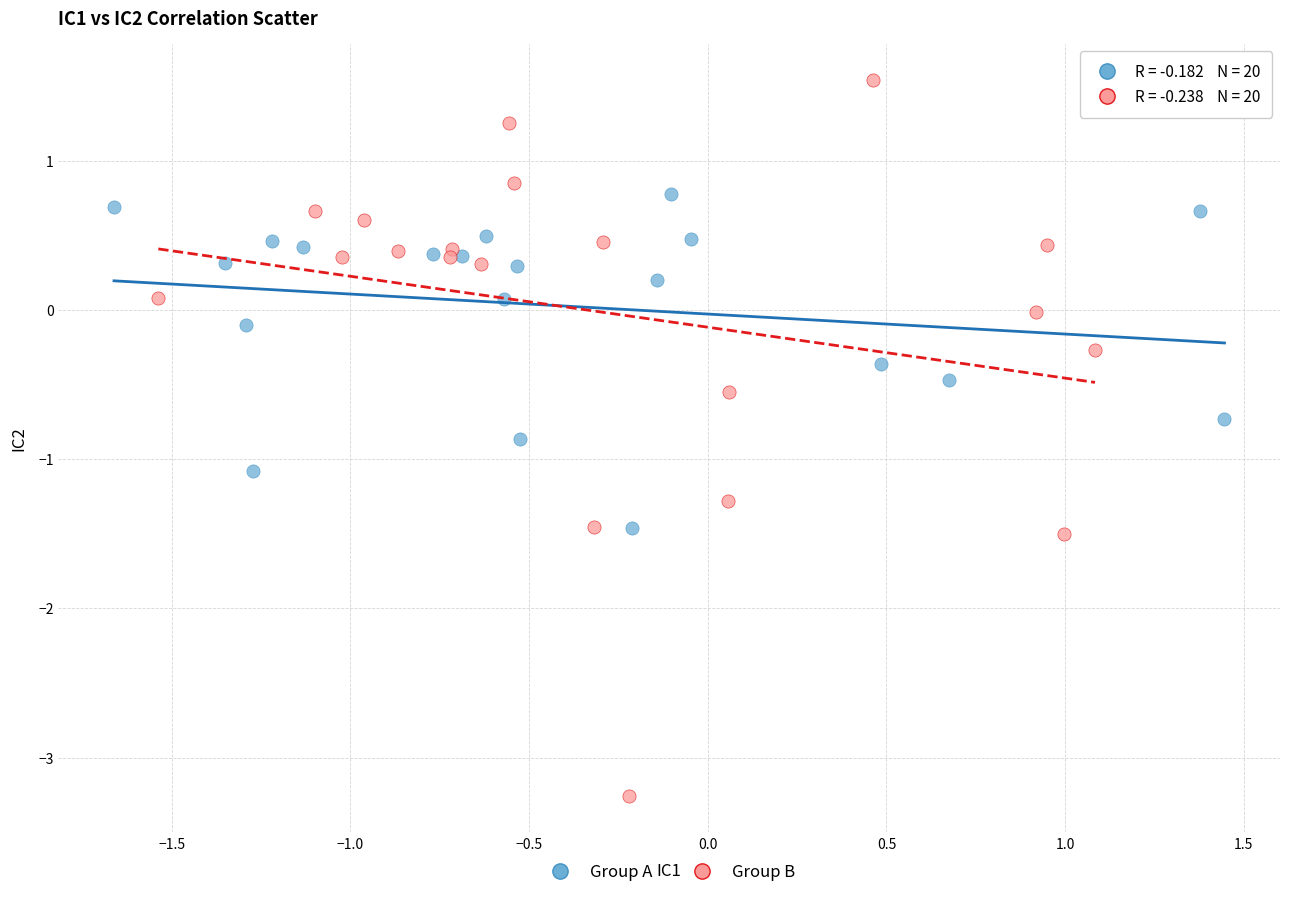

Which series reaches the minimum Y coordinate?

Group B